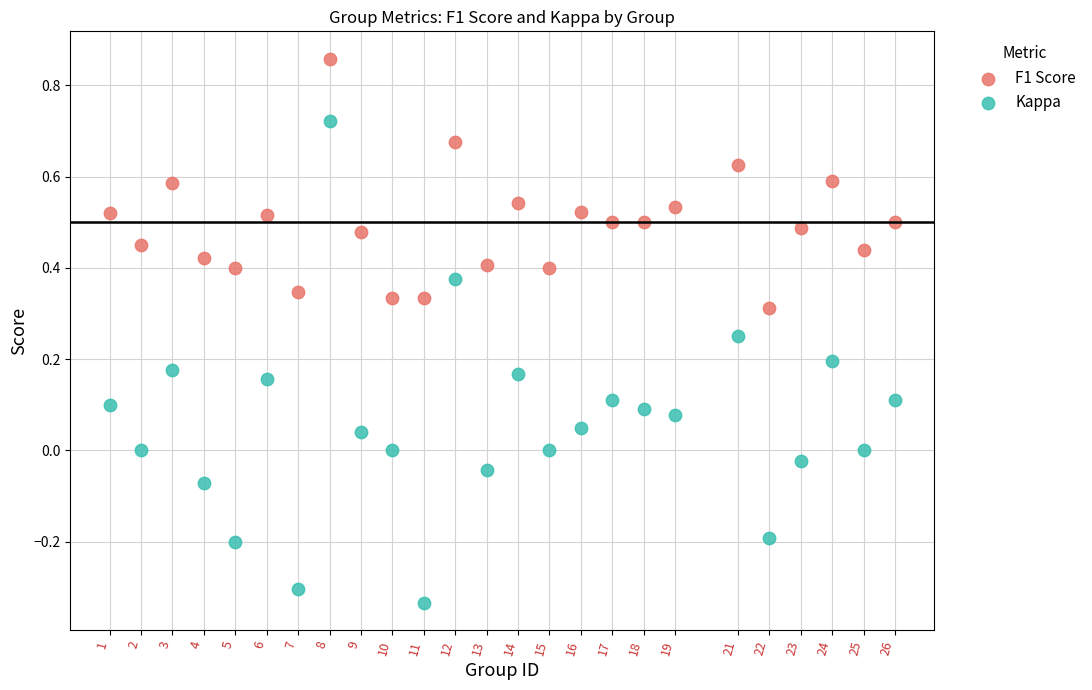

Which series reaches the minimum Y coordinate?

Kappa